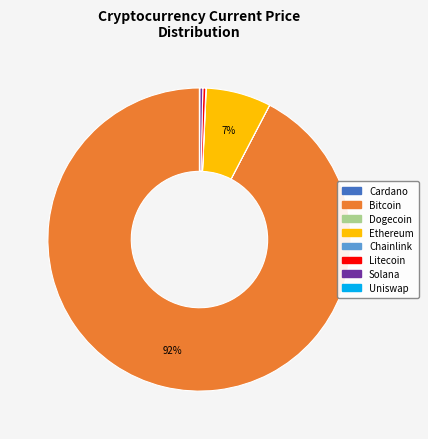

Is there a majority slice in this chart?

Yes